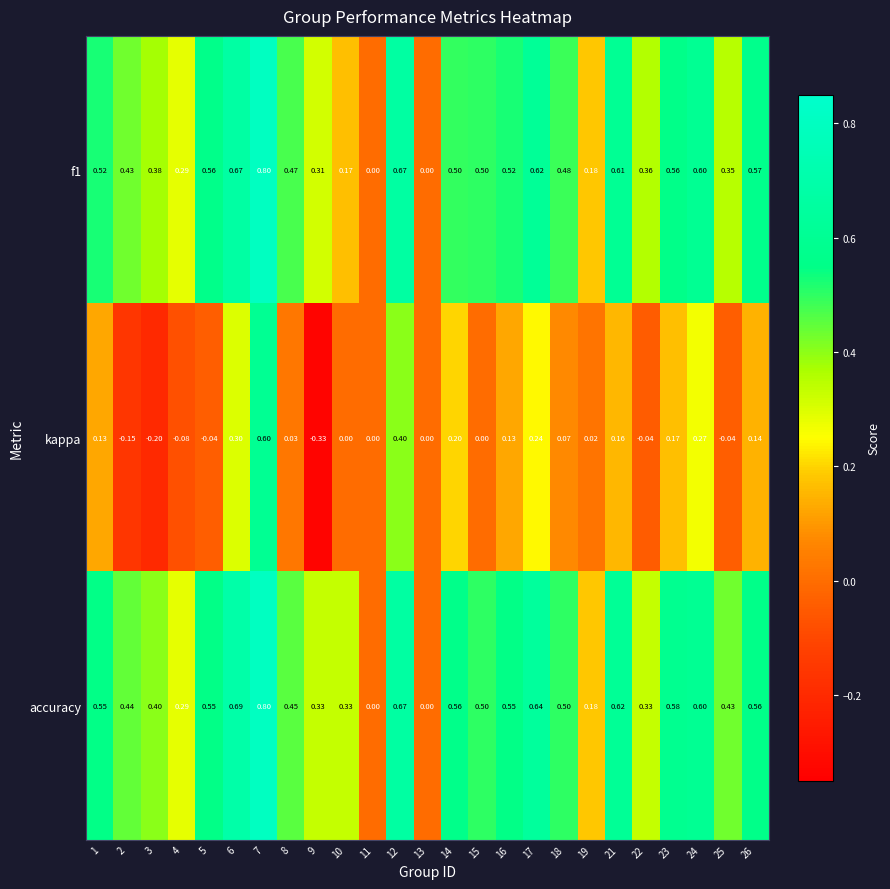

Which series has the largest total across all categories?

accuracy